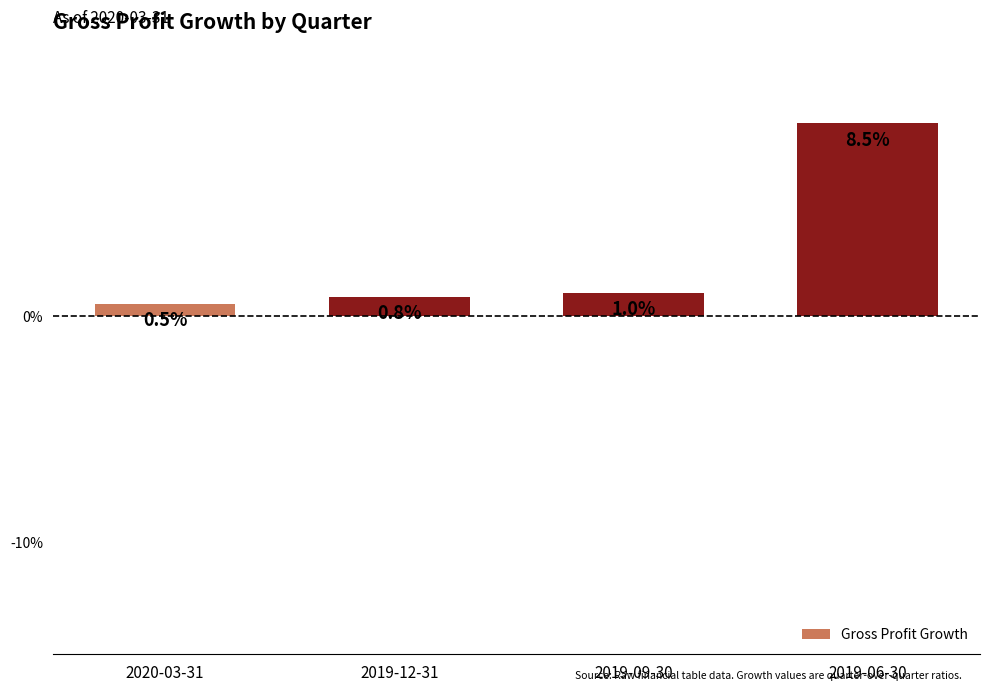

Does the chart contain any negative values?

No